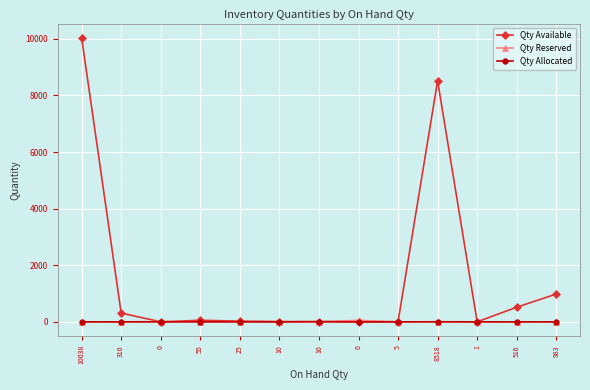

What is the spread (max minus min) of values at 516?

516